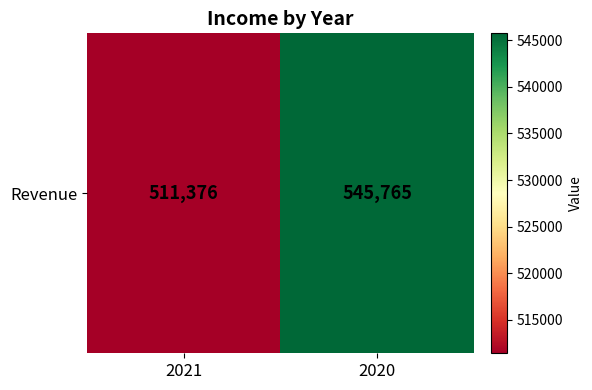

What is the sum of the values at 2020 and 2021?

1057141